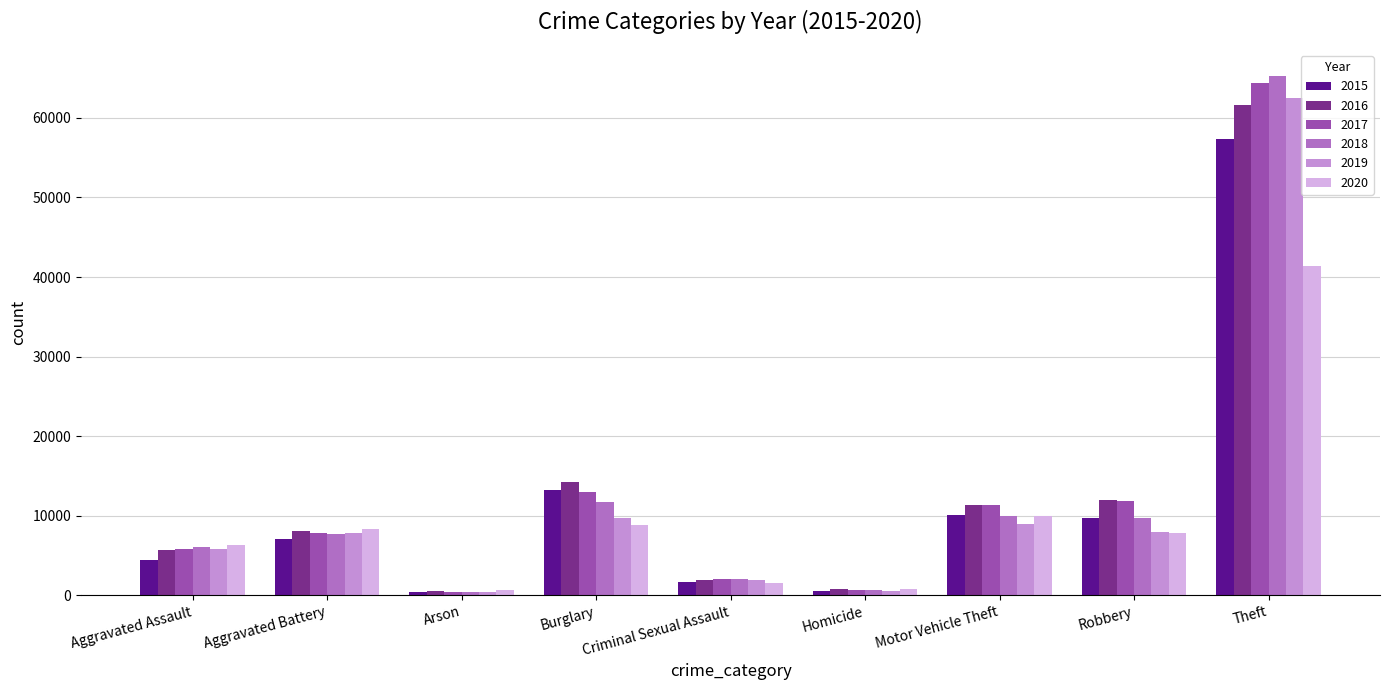

What is the value of the 2018 bar at the 6th from the left?

588